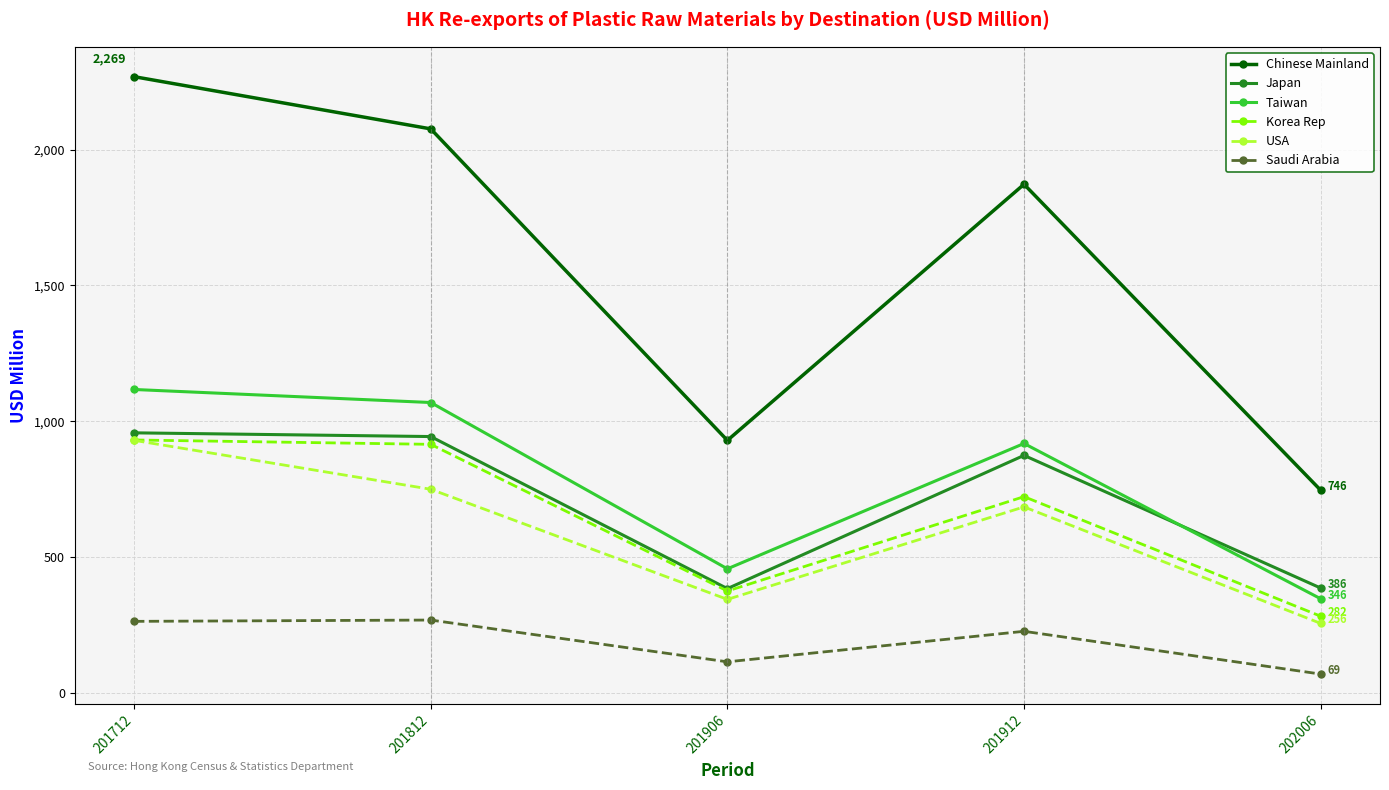

List the labels in order of USA value, largest first.

201712, 201812, 201912, 201906, 202006